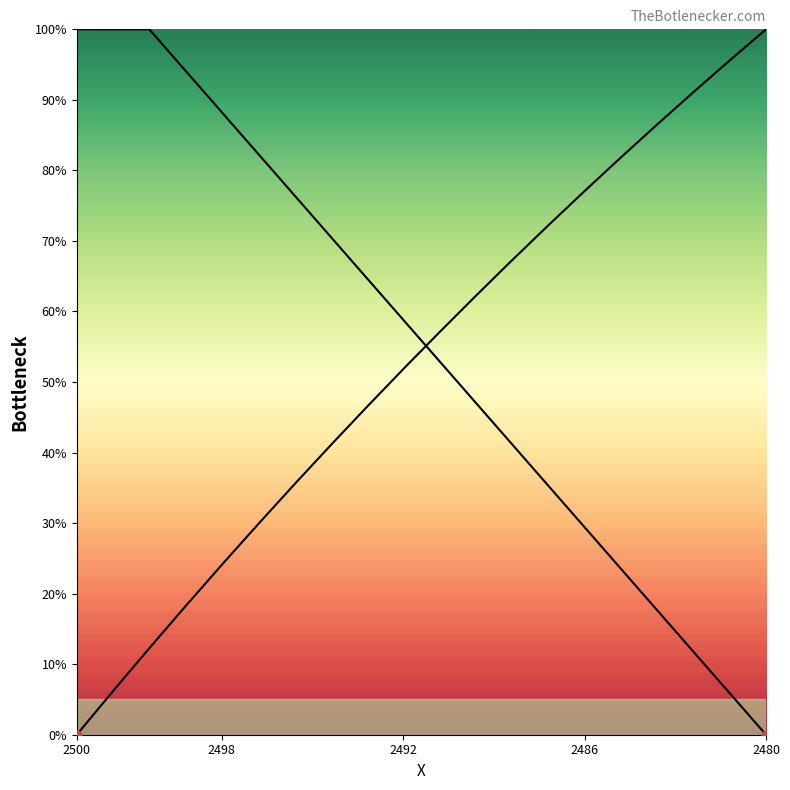

How many lines are shown in the chart?

2